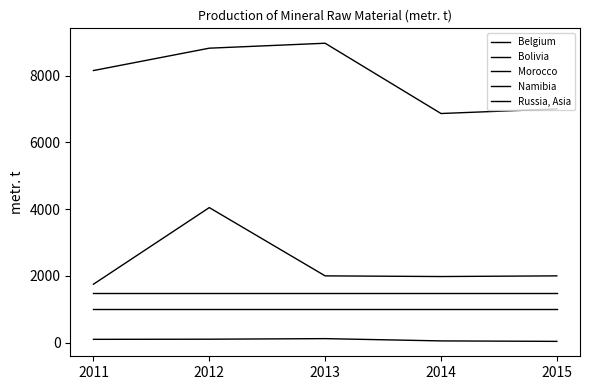

Which series has the largest total across all categories?

Morocco